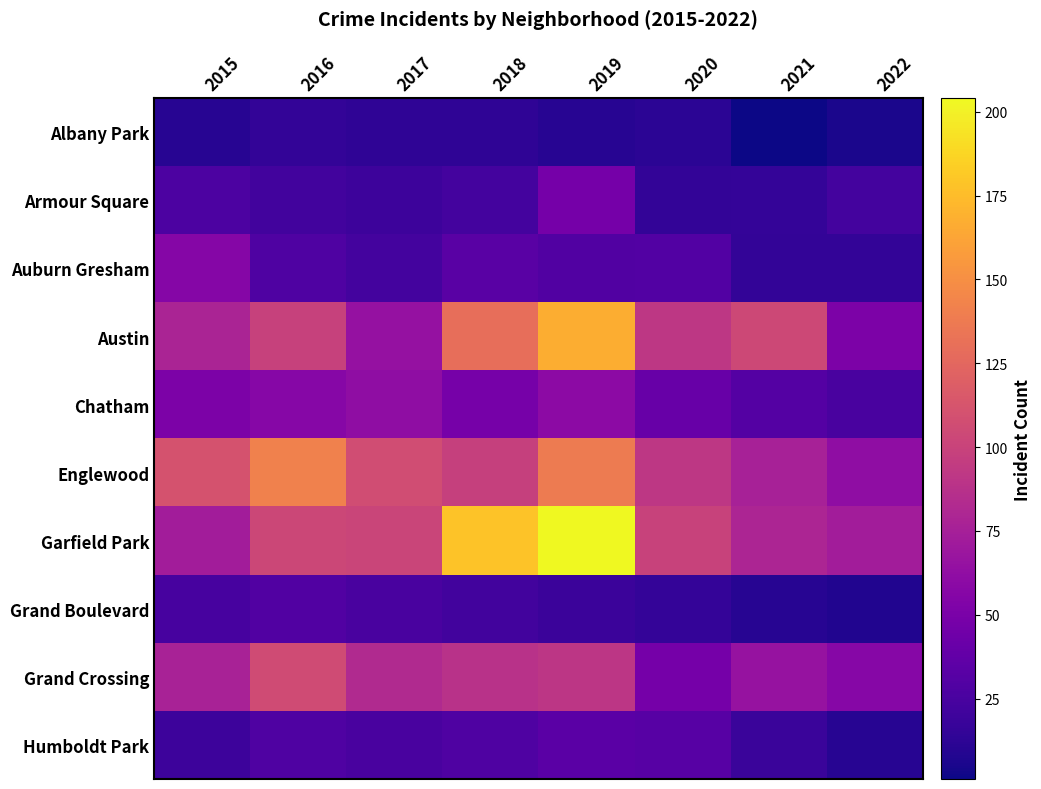

At which category is the sum across all series the highest?

2019